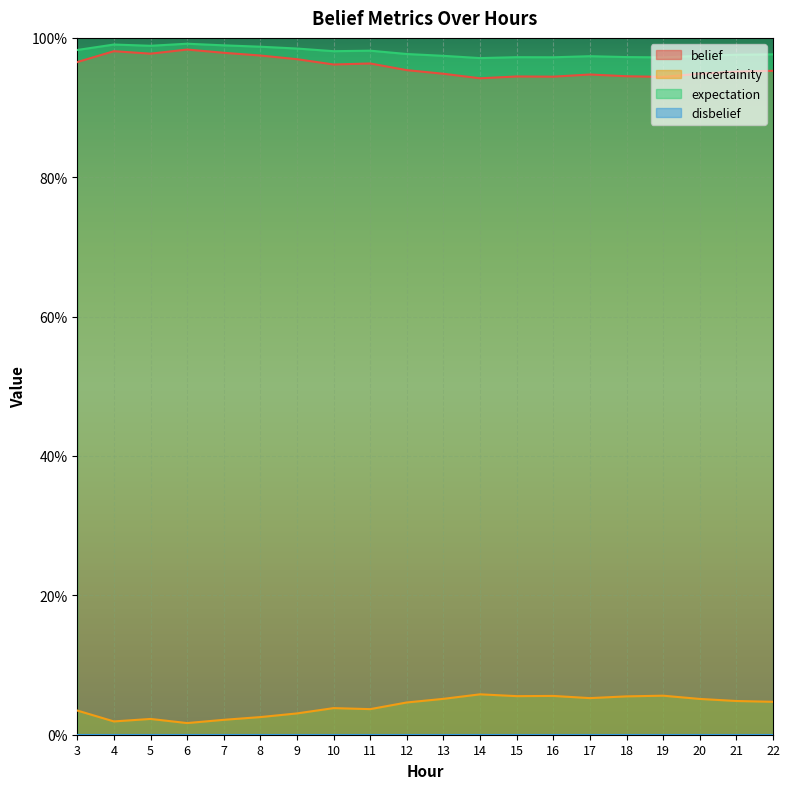

Does the chart display data point markers on the line(s)?

No